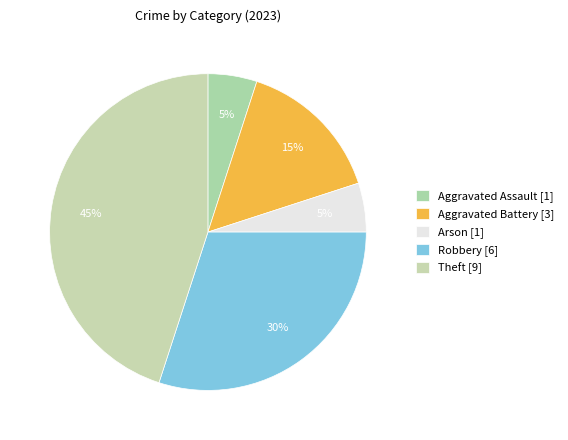

Count the number of slices in the pie.

5